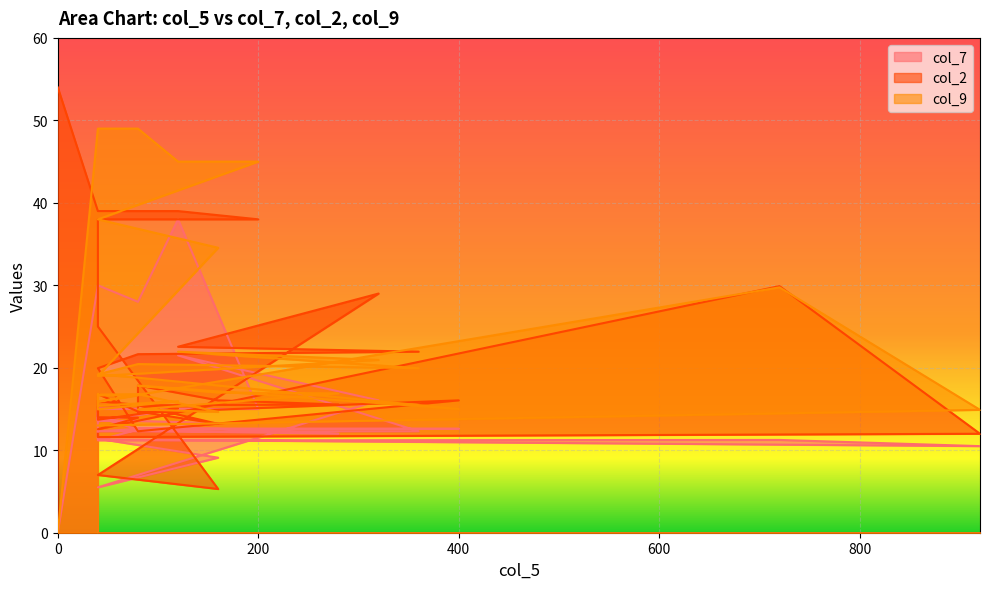

The value of col_7 at 11 is 21.9. True or false?

False